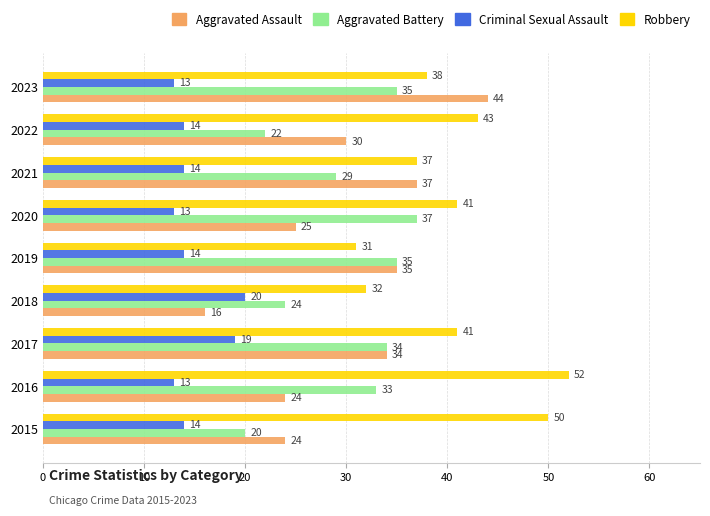

At which category is the sum across all series the highest?

2023